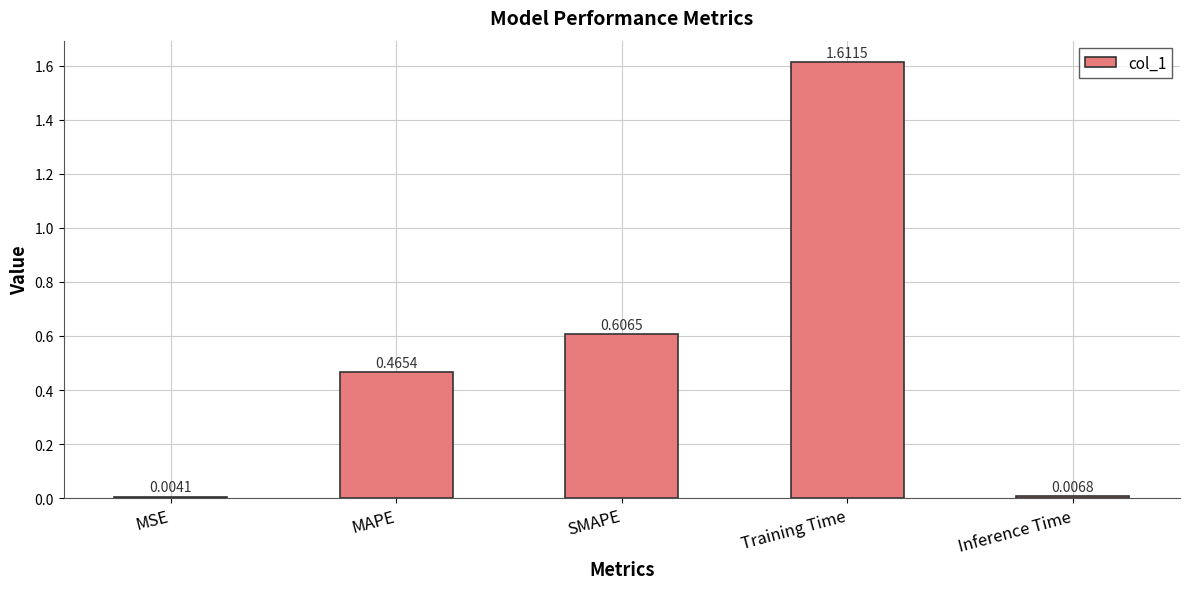

Which has a higher value, SMAPE or MSE?

SMAPE